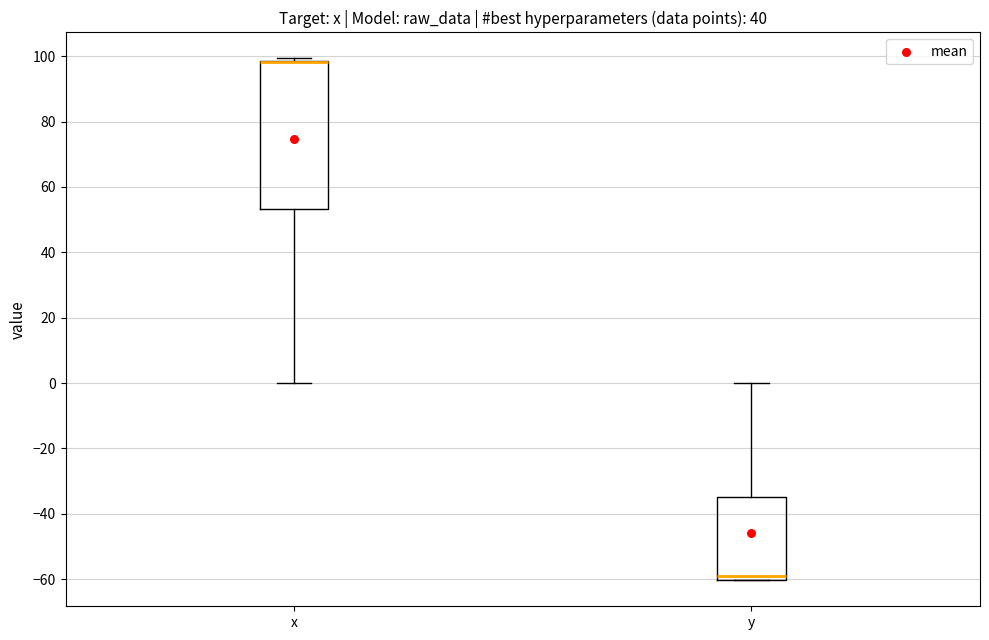

Reading left to right, read every box against the y-axis: the position of its median line, the range the box covers, and the ends of its whiskers. The values are not printed on the chart, so give them approximately, as read against the axis.

x: median 98 (drawn on the box's upper edge), box 54 to 98, whiskers 0 to 100
y: median -60 (just above the box's lower edge), box -60 to -34, whiskers -60 to 0